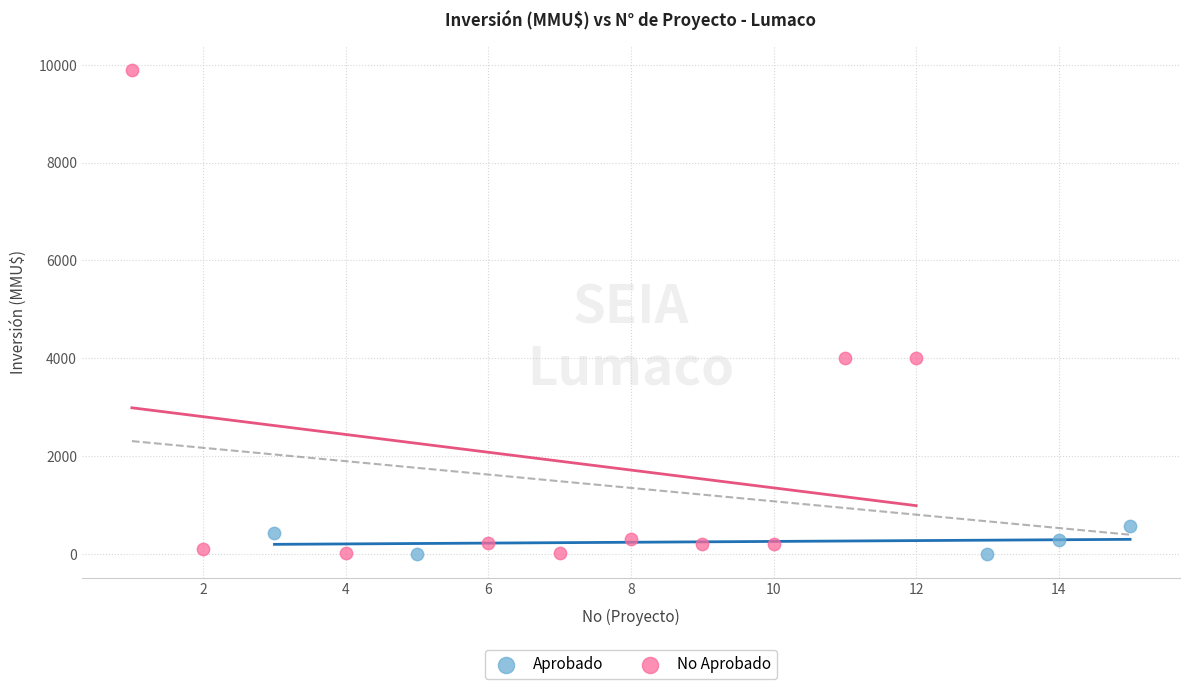

Which series has the widest spread of Y values?

No Aprobado